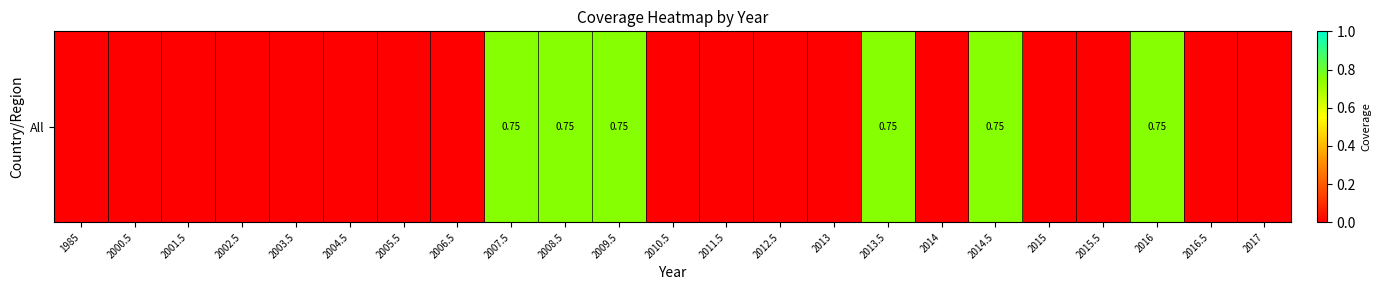

How many values are between 0 and 1?

23